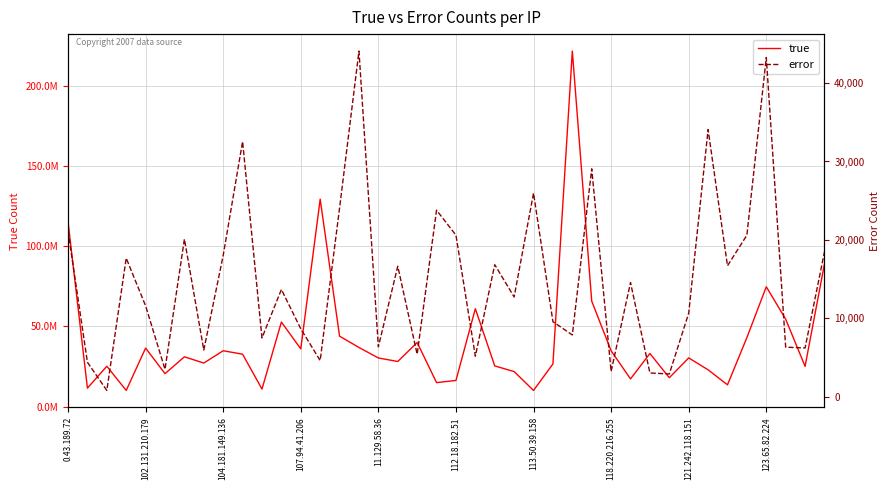

Rank the series at 113.50.39.158 from highest to lowest value.

true, error